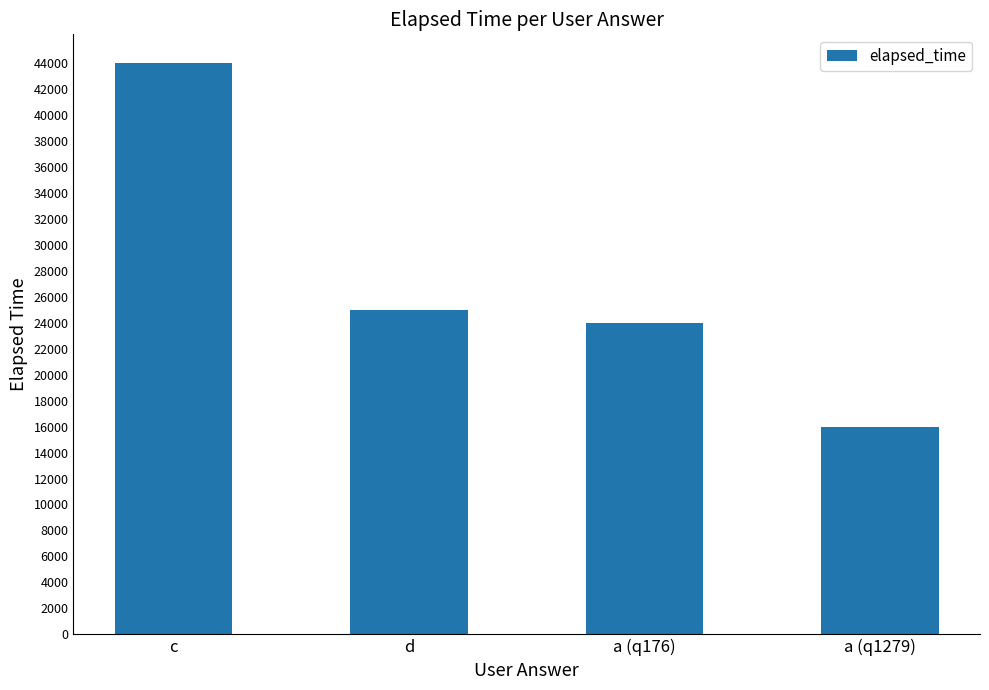

What is the label of the 3rd bar from the left?

a (q176)